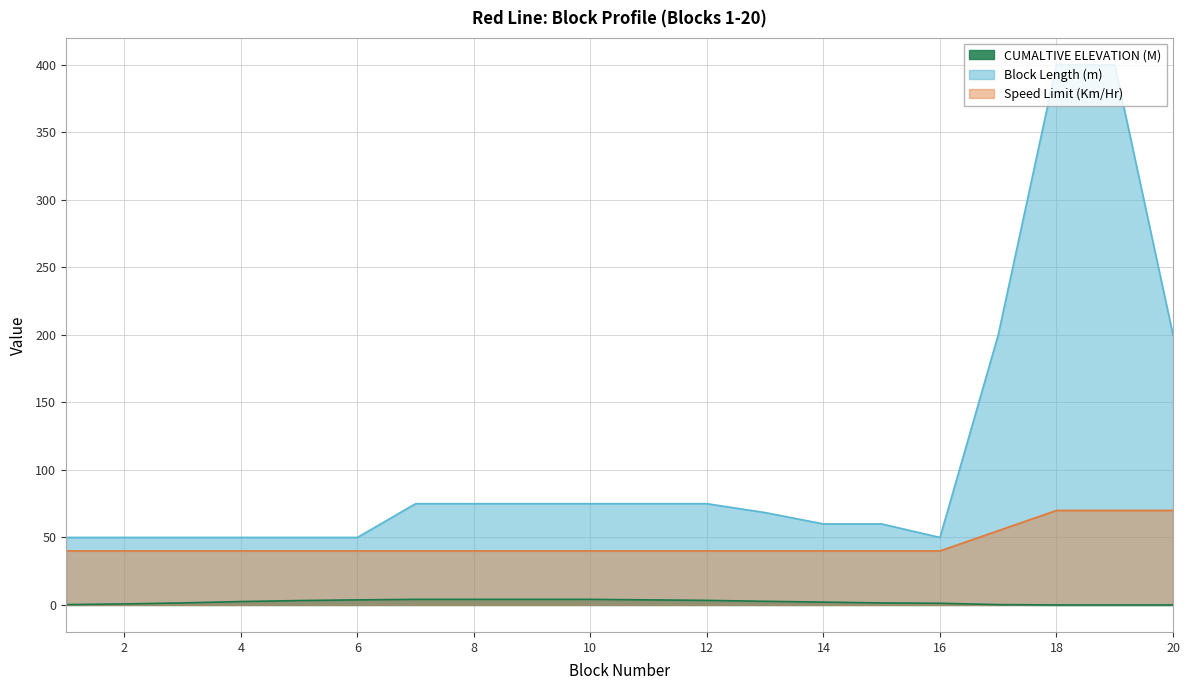

At which label does CUMALTIVE ELEVATION (M) first exceed 2?

4